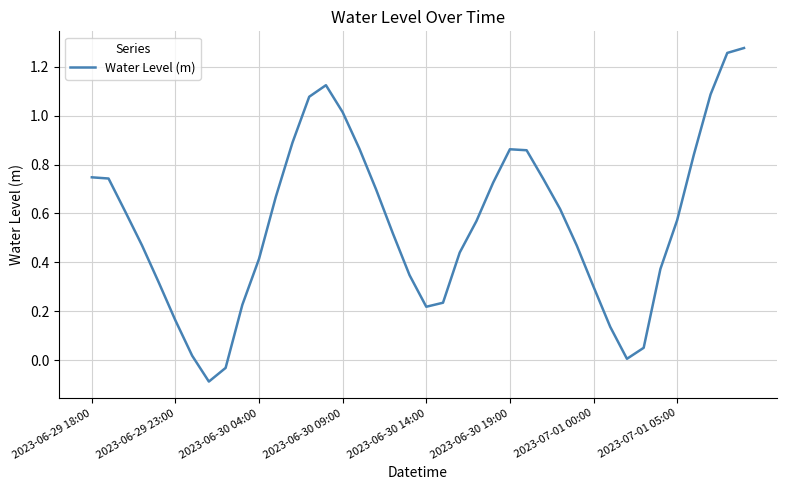

The value at 2023-06-30 19:00 is 1.4. True or false?

False